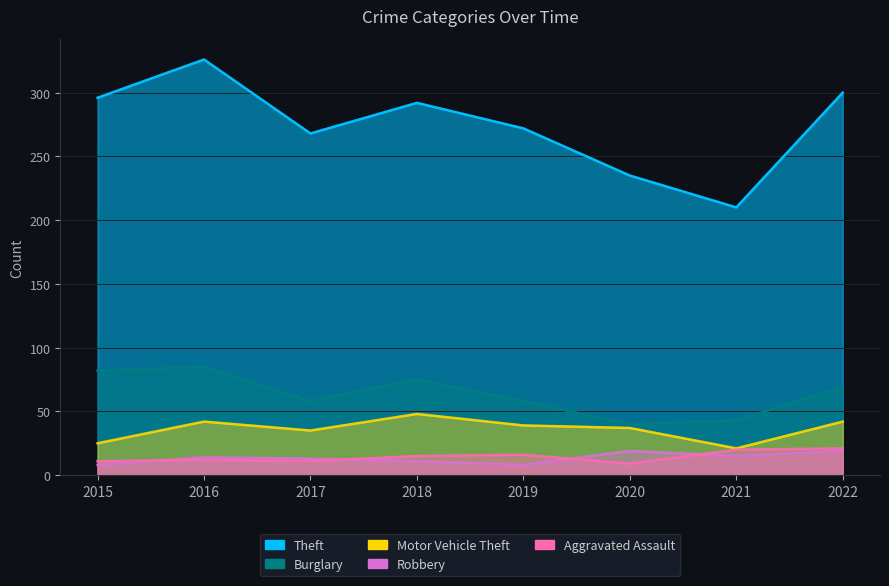

At which label does Robbery first exceed 14?

2020